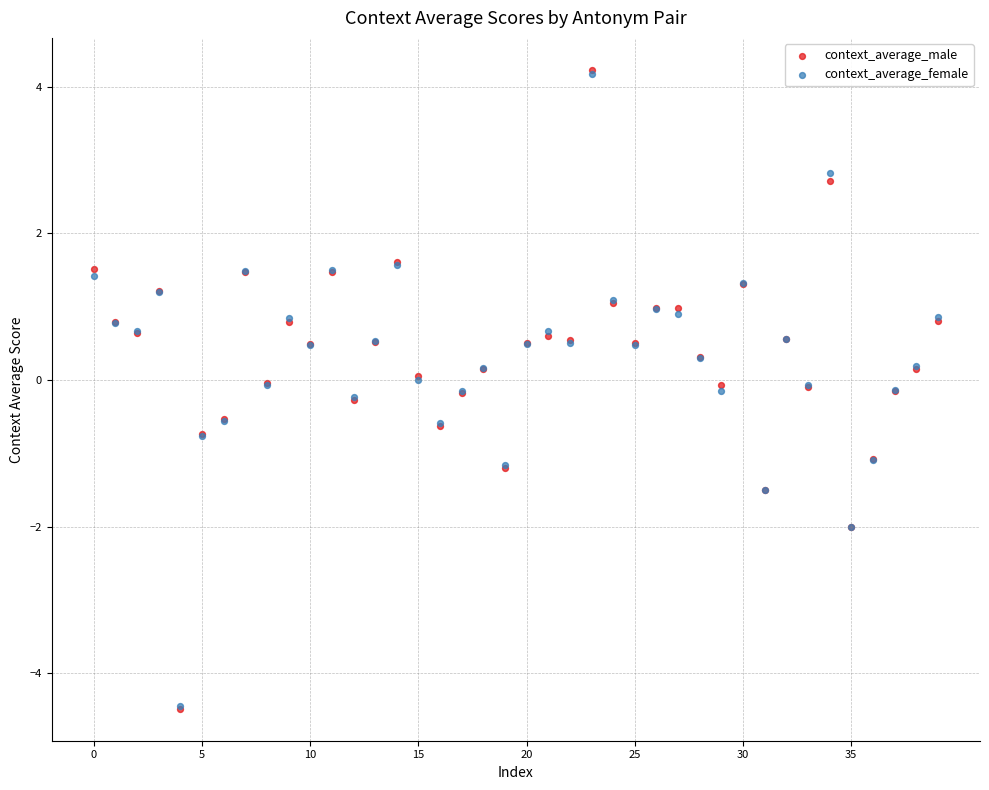

What are all the series names shown in the legend?

context_average_male, context_average_female